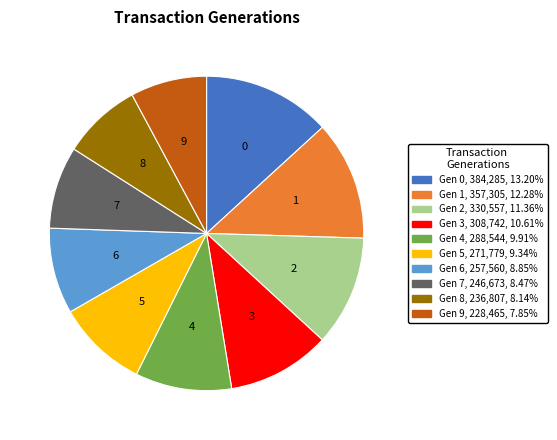

Is there any slice that represents more than half of the pie?

No